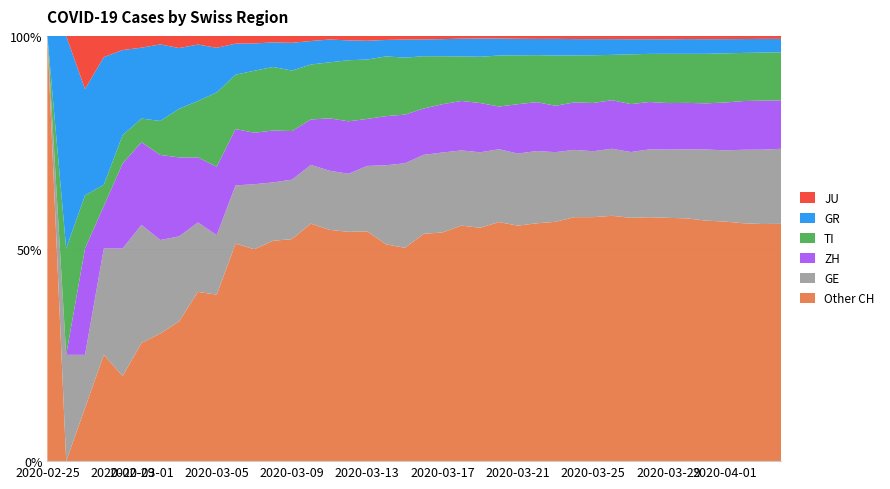

Reading right to left, what are all the values shown in this chart?

GE: 39=3817	38=3679	37=3470	36=3181	35=3004	34=2762	33=2548	32=2437	31=2232	30=2074	29=1871	28=1730	27=1612	26=1454	25=1351	24=1213	23=1041	22=863	21=710	20=556	19=435	18=351	17=227	16=155	15=114	14=80	13=60	12=45	11=43	10=30	9=20	8=16	7=14	6=11	5=10	4=9	3=5	2=1	1=1	0=0
ZH: 39=2461	38=2428	37=2300	36=2136	35=1947	34=1859	33=1733	32=1701	31=1627	30=1500	29=1368	28=1221	27=1073	26=984	25=925	24=711	23=679	22=568	21=429	20=326	19=250	18=218	17=163	16=140	15=101	14=62	13=49	12=40	11=34	10=29	9=23	8=15	7=13	6=10	5=7	4=6	3=2	2=2	1=0	0=0
TI: 39=2442	38=2377	37=2271	36=2195	35=2091	34=1962	33=1837	32=1727	31=1688	30=1401	29=1354	28=1209	27=1162	26=945	25=916	24=849	23=638	22=511	21=426	20=368	19=293	18=265	17=206	16=163	15=108	14=75	13=61	12=49	11=41	10=28	9=25	8=13	7=8	6=4	5=2	4=2	3=1	2=1	1=1	0=0
GR: 39=680	38=678	37=655	36=635	35=617	34=591	33=542	32=527	31=513	30=487	29=458	28=419	27=386	26=327	25=311	24=283	23=252	22=204	21=152	20=118	19=93	18=73	17=65	16=53	15=44	14=32	13=28	12=19	11=18	10=16	9=15	8=13	7=10	6=9	5=6	4=6	3=6	2=2	1=2	0=0
JU: 39=154	38=149	37=149	36=145	35=140	34=128	33=127	32=119	31=114	30=100	29=92	28=82	27=69	26=61	25=54	24=44	23=36	22=32	21=29	20=25	19=19	18=18	17=17	16=12	15=7	14=7	13=7	12=5	11=5	10=4	9=4	8=2	7=2	6=1	5=1	4=1	3=1	2=1	1=0	0=0
CH: 39=21617	38=21047	37=20074	36=18990	35=17953	34=17014	33=15861	32=15268	31=14434	30=13146	29=12066	28=10935	27=9839	26=8556	25=7972	24=7080	23=5864	22=4883	21=3778	20=2993	19=2187	18=1887	17=1475	16=1135	15=820	14=580	13=429	12=328	11=281	10=219	9=143	8=98	7=70	6=50	5=36	4=30	3=20	2=8	1=4	0=0